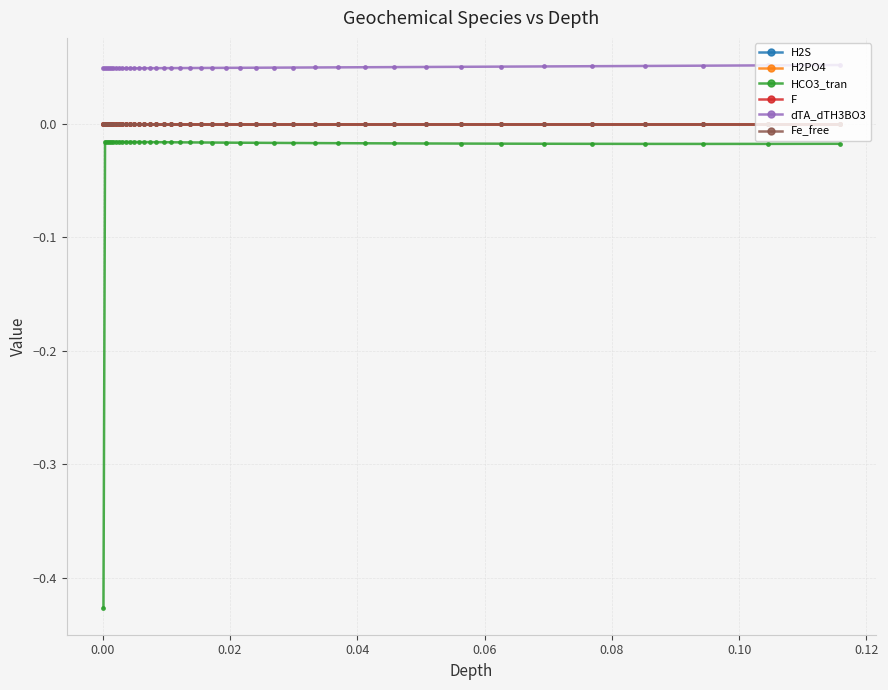

Which series has the widest spread of values?

HCO3_tran